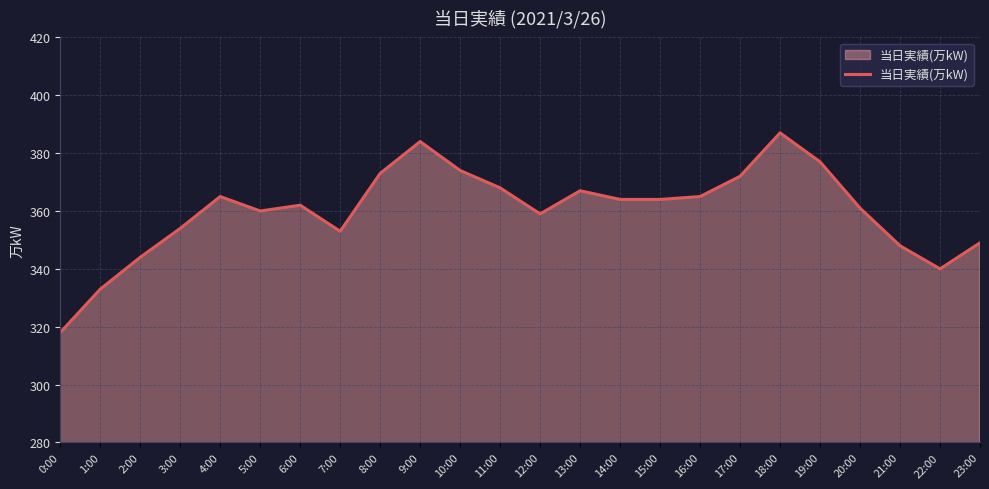

What is the minimum value shown in the chart?

318